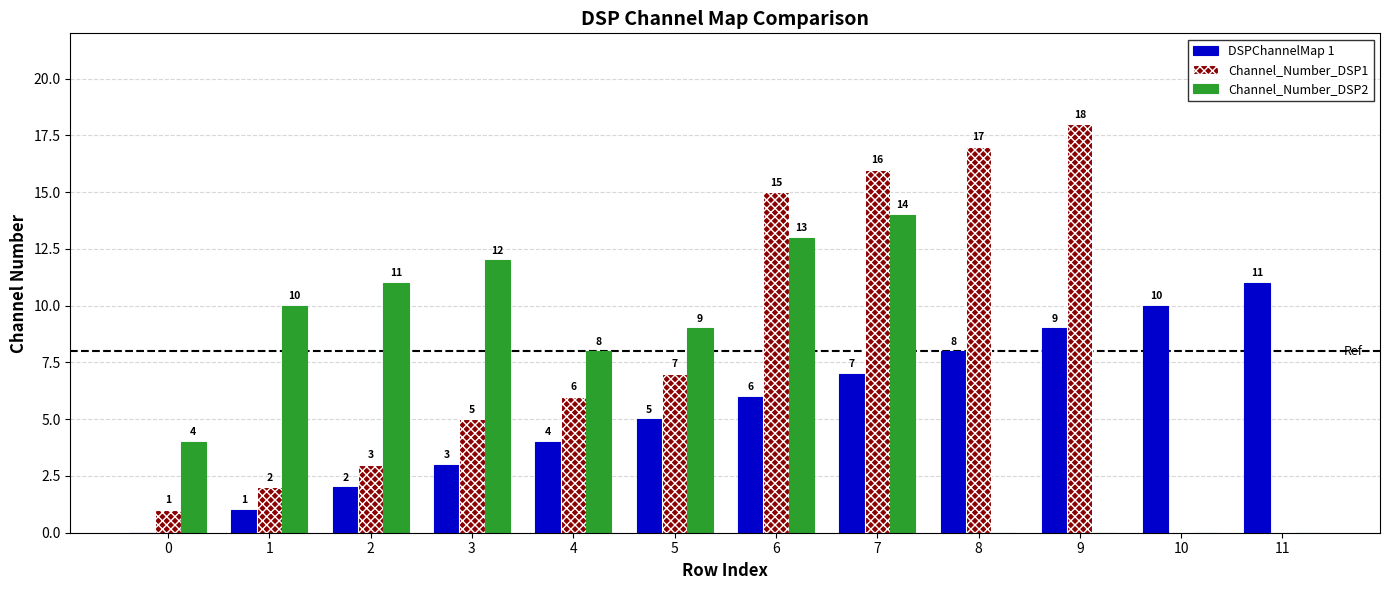

How many distinct data groups are displayed?

3